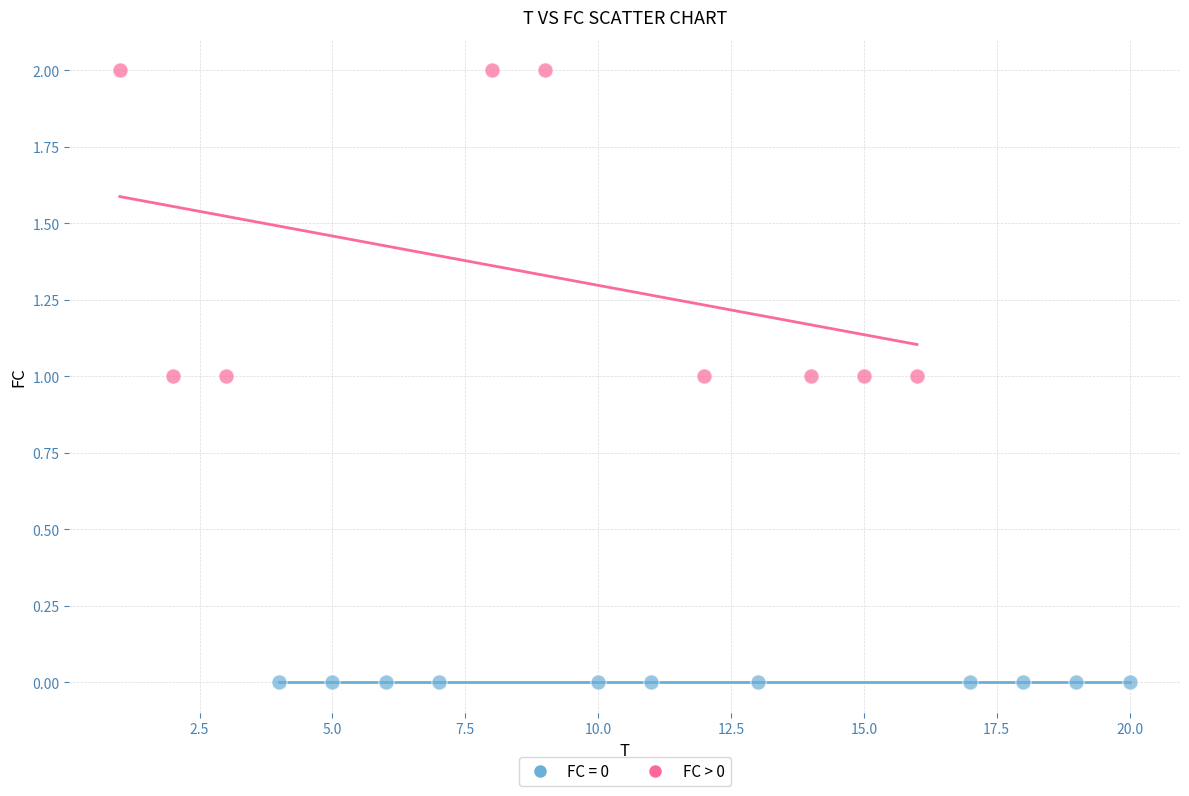

Which series contains the lowest Y value?

FC = 0